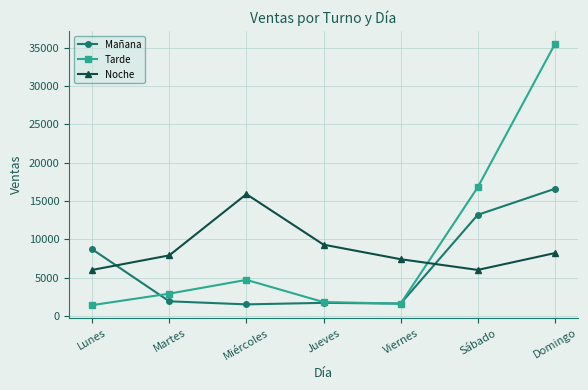

Is the value of Noche at Sábado greater than the value of Tarde at Domingo?

No